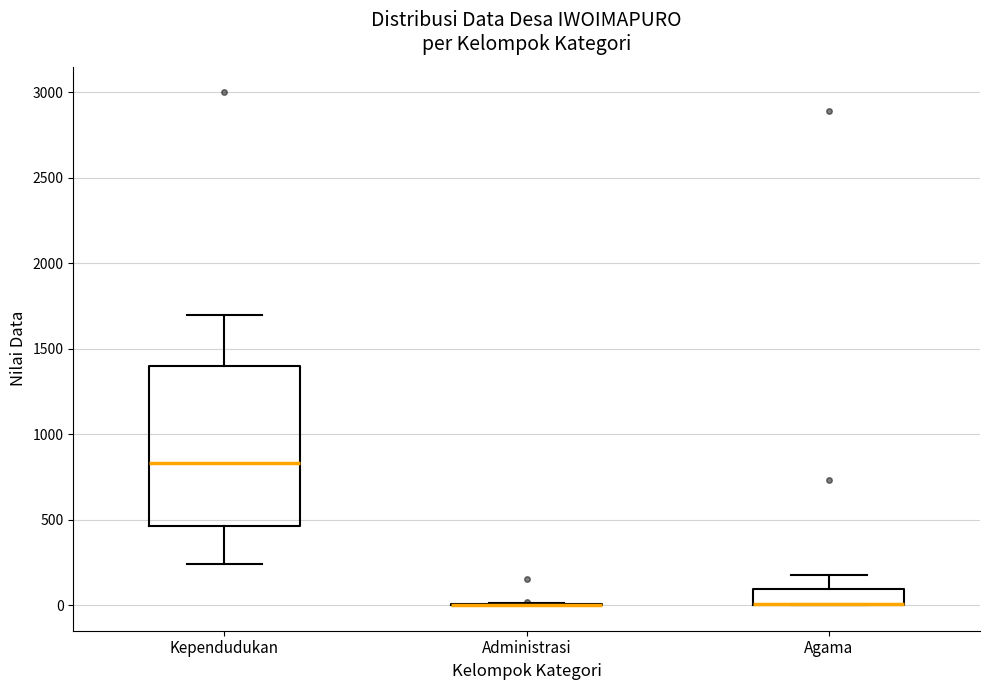

Reading left to right, read every box against the y-axis: the position of its median line, the range the box covers, and the ends of its whiskers. The values are not printed on the chart, so give them approximately, as read against the axis.

Kependudukan: median 850, box 450 to 1400, whiskers 250 to 1700
Administrasi: box collapsed to a line at 0, whiskers 0 to 0
Agama: median 0 (drawn on the box's lower edge), box 0 to 100, whiskers 0 to 200